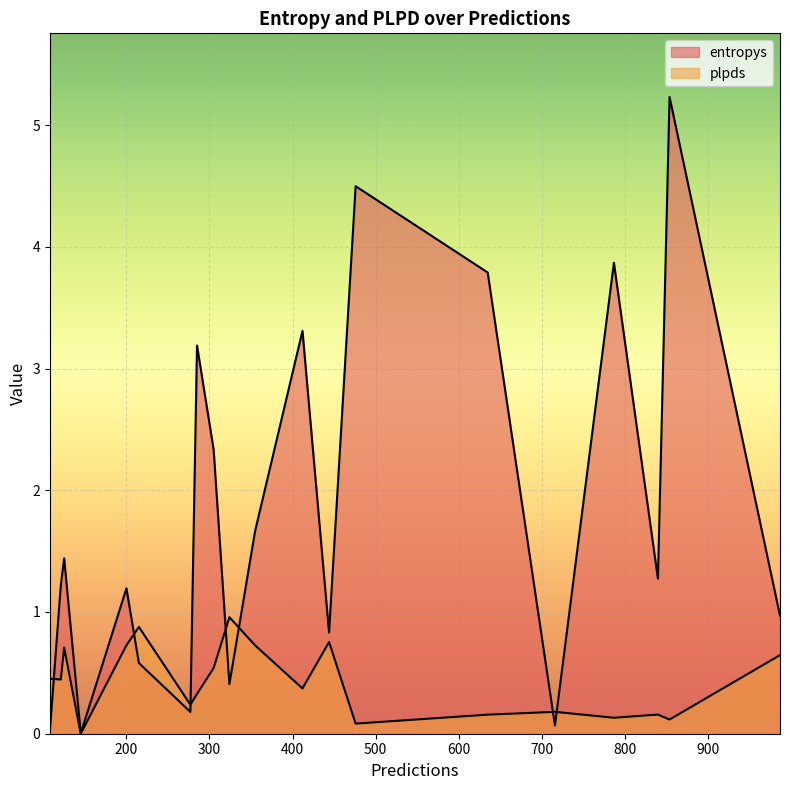

What is the average value of the plpds series?

0.4